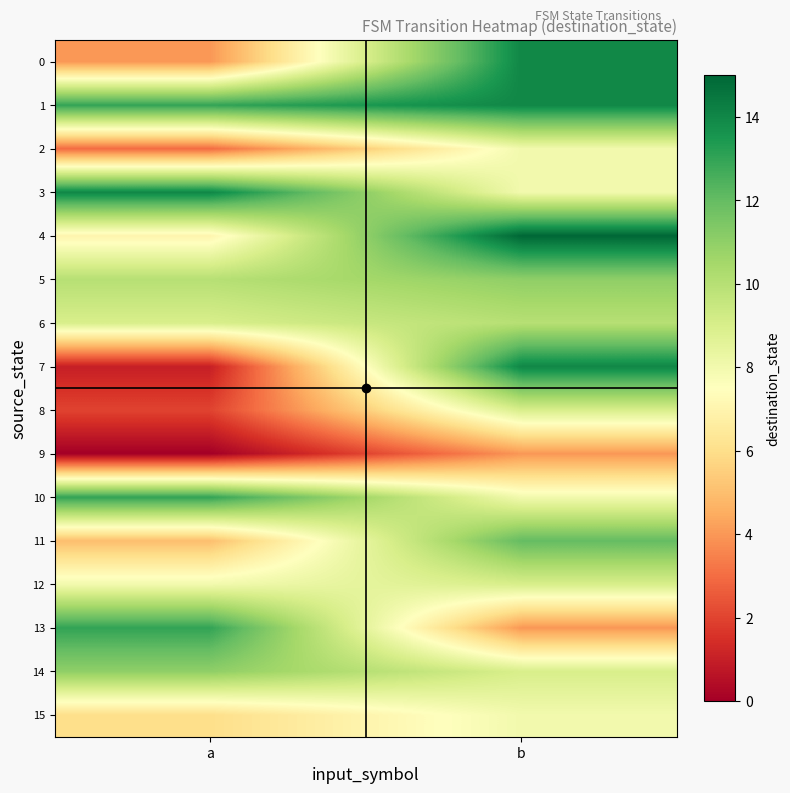

Reading left to right, transcribe all the data shown in this chart.

0: a=4	b=14
1: a=13	b=14
2: a=3	b=8
3: a=14	b=8
4: a=7	b=15
5: a=10	b=11
6: a=9	b=10
7: a=1	b=14
8: a=2	b=9
9: a=0	b=4
10: a=13	b=8
11: a=5	b=12
12: a=8	b=9
13: a=13	b=4
14: a=11	b=9
15: a=6	b=8